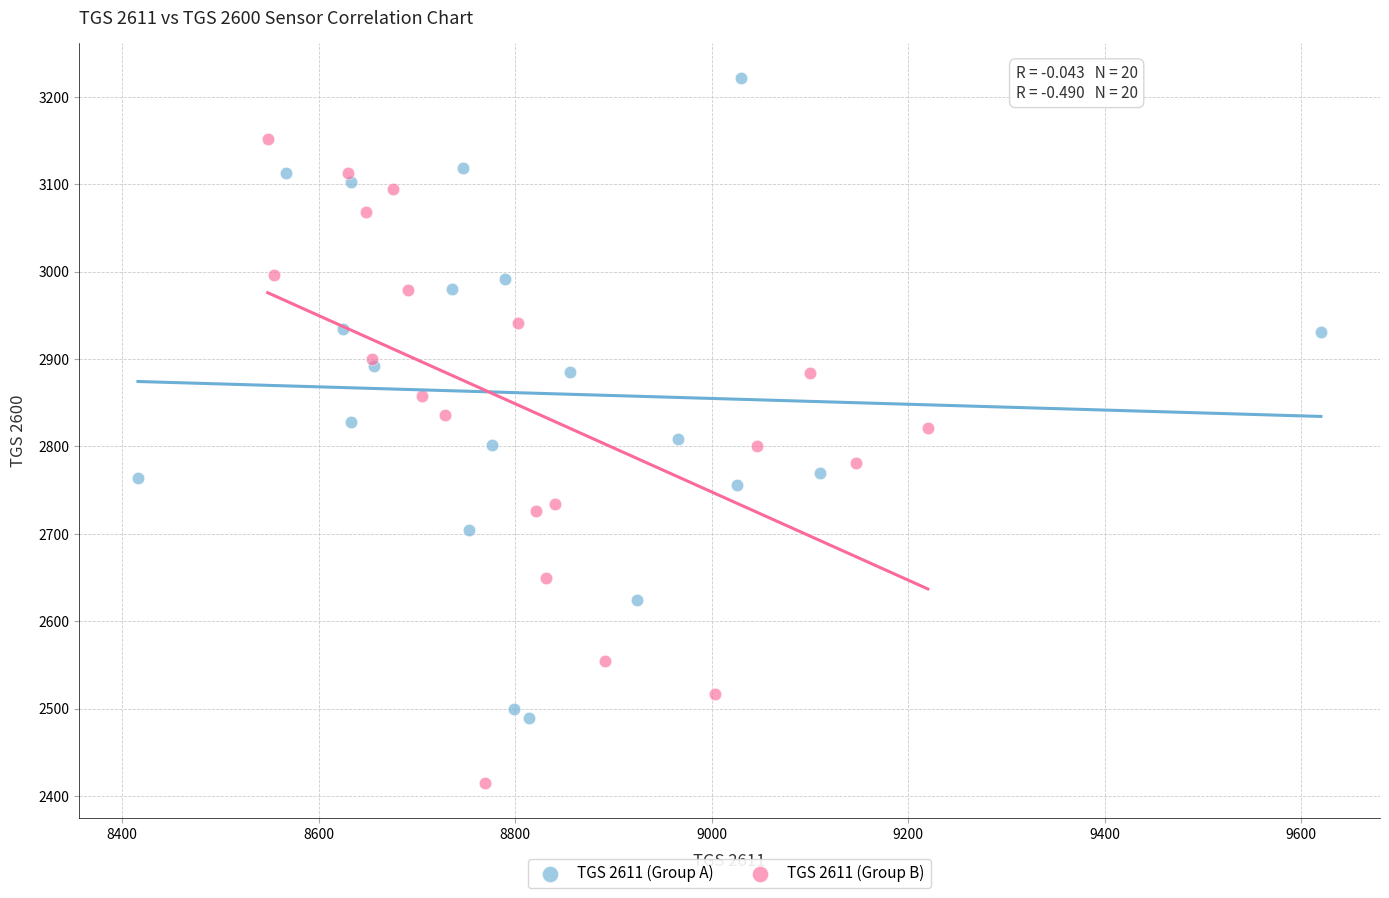

Which series contains the highest Y value?

TGS 2611 (Group A)